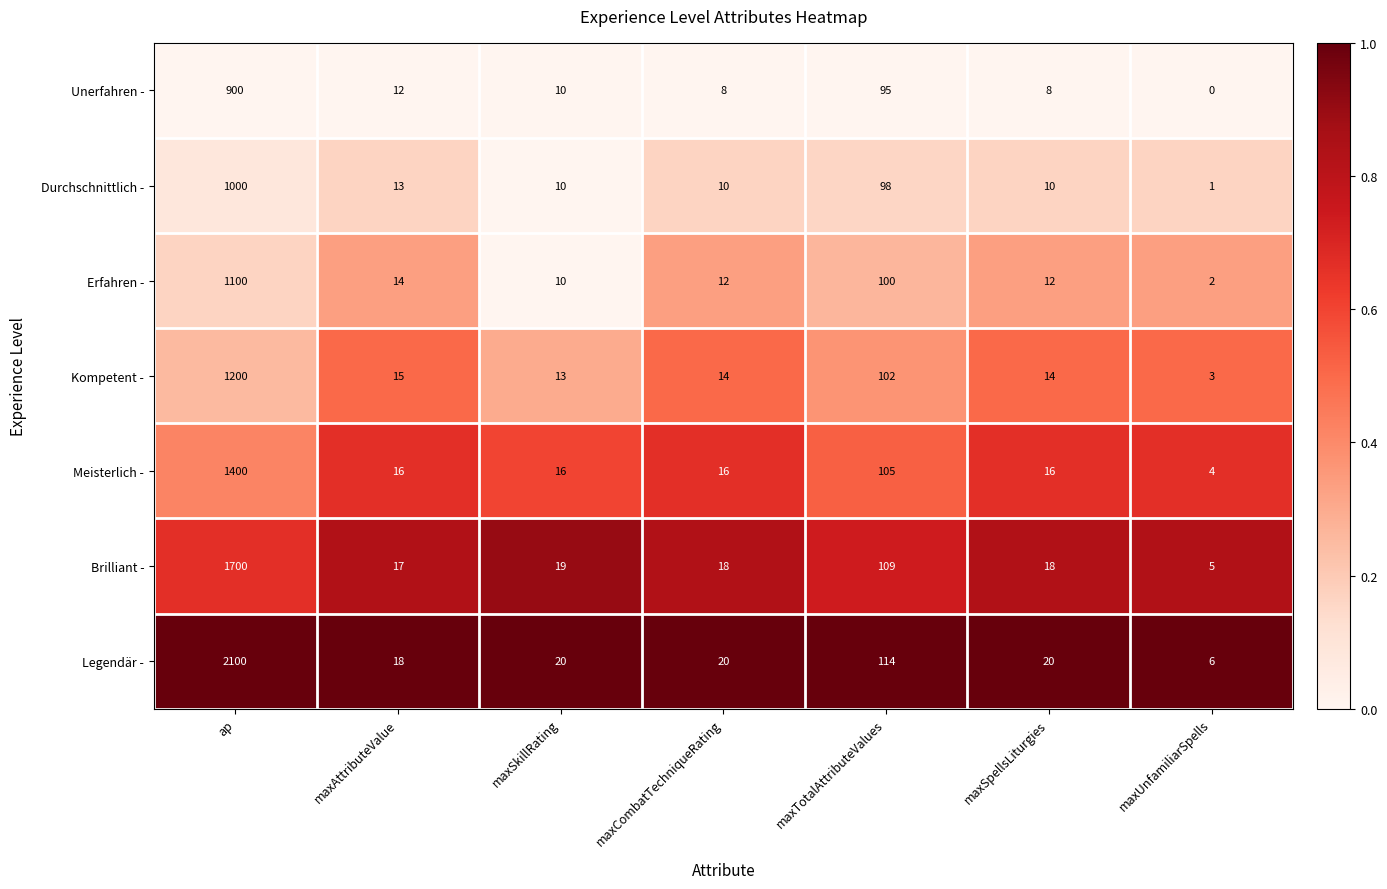

True or false: Kompetent - has a value of 14 at maxCombatTechniqueRating.

True